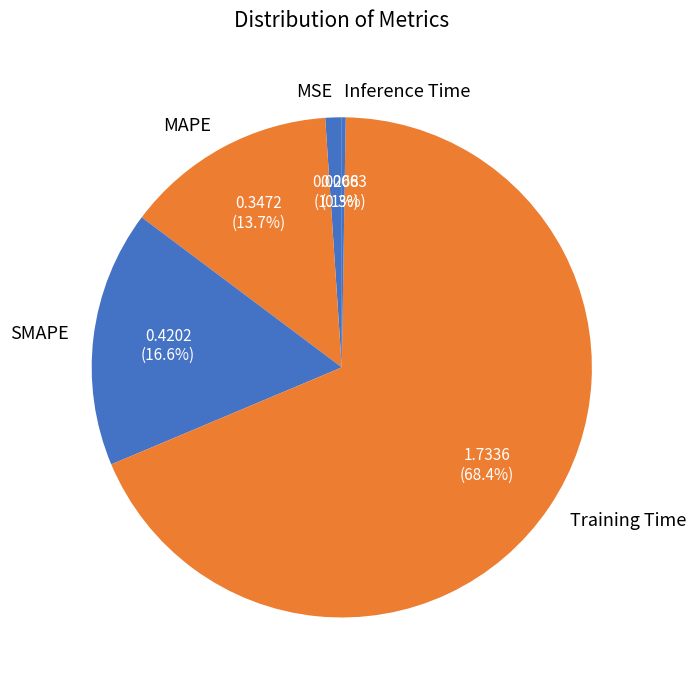

What is the largest slice in the pie chart?

Training Time